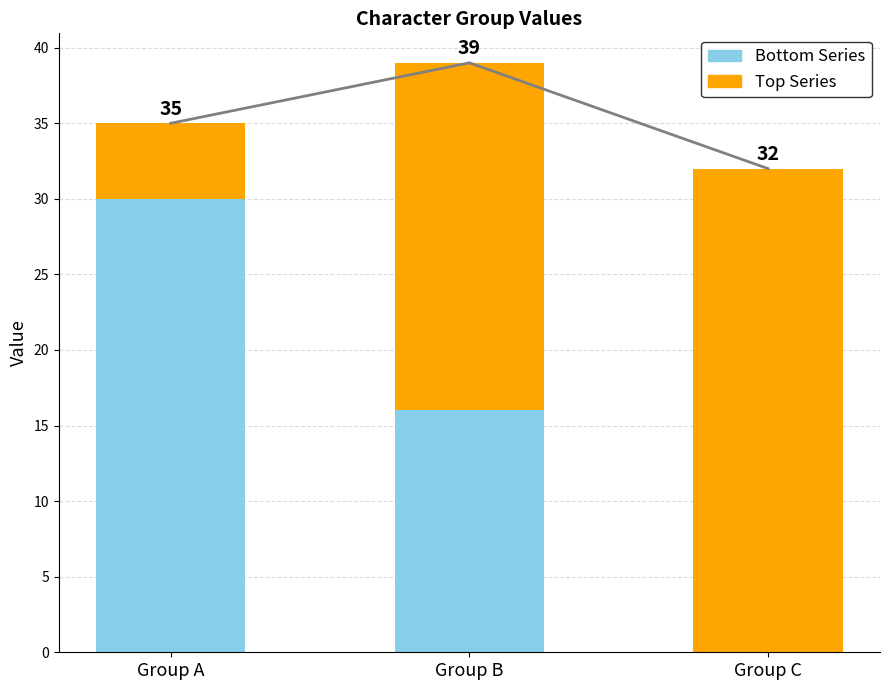

True or false: Top Series has a value of 23 at Group B.

True